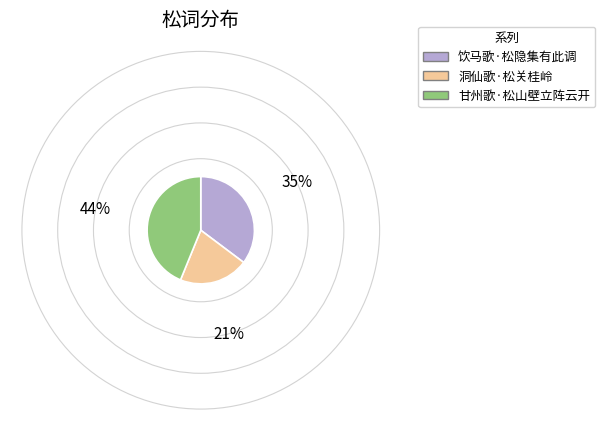

How many segments does this pie chart have?

3